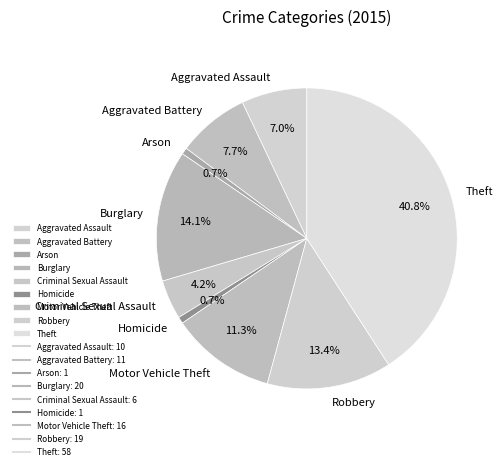

How many slices are in this pie chart?

9